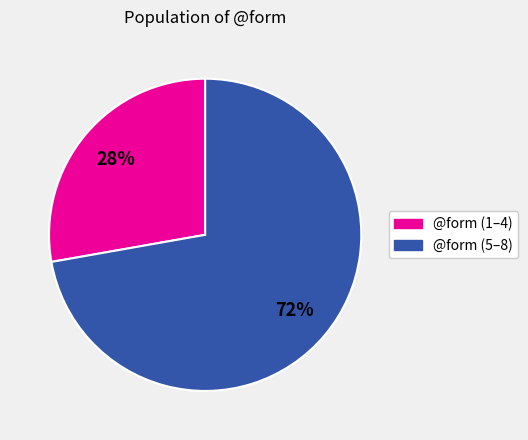

Does any single category account for the majority?

Yes